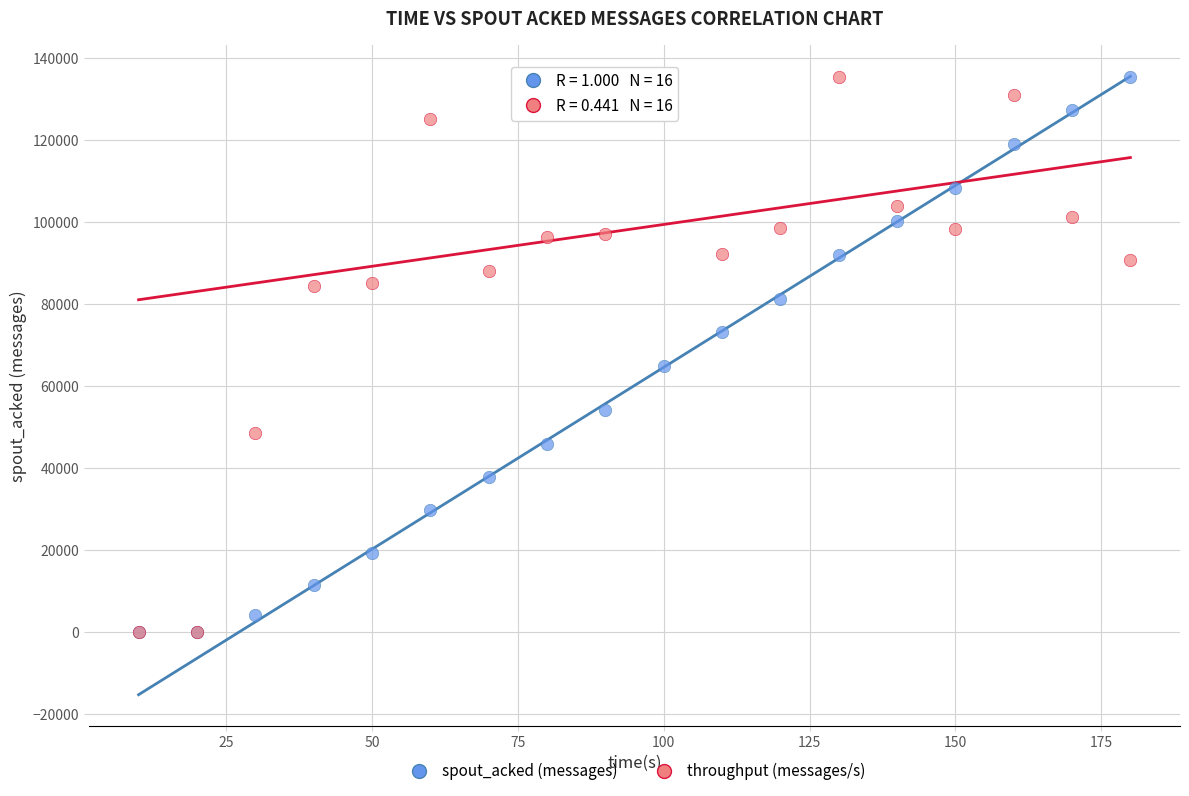

In the throughput (messages/s) series, what Y value is closest to 67730?

84452.0